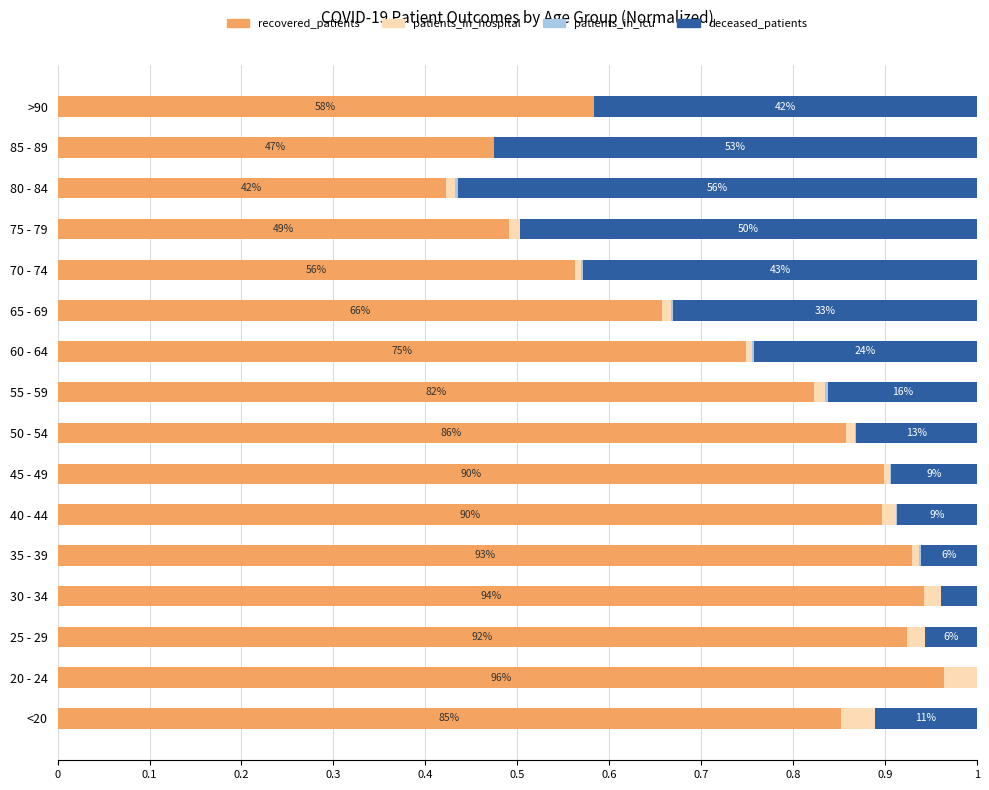

At which label does recovered_patients reach its peak?

20 - 24